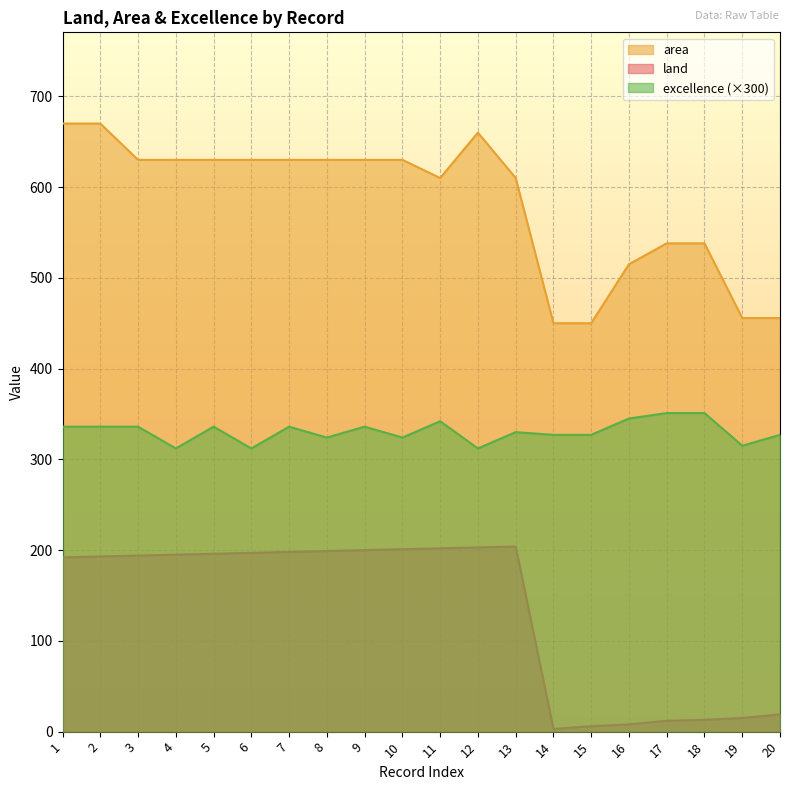

Is the value of area at 4 greater than the value of land at 16?

Yes